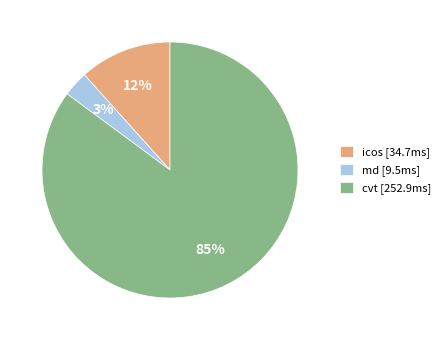

True or false: icos [34.7ms] accounts for 4% of the total.

False